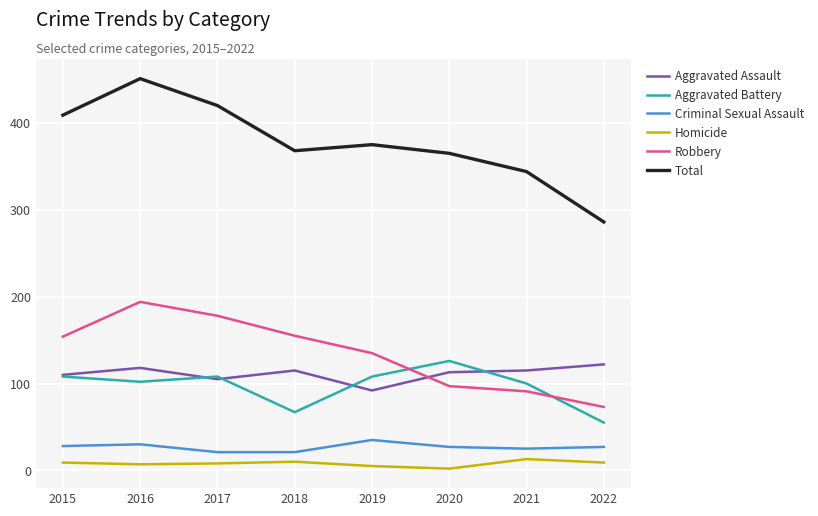

What is the difference between the highest and lowest values at 2019?

370